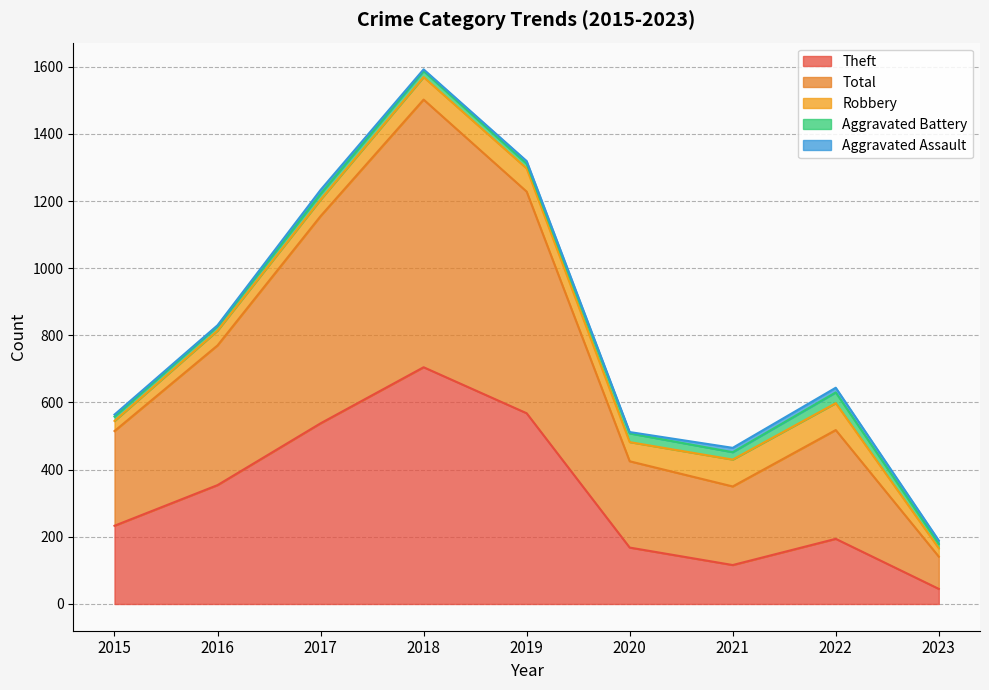

Reading left to right, list all the values displayed in this chart.

Theft: 233	354	538	705	568	168	116	194	45
Total: 282	416	617	797	660	257	234	324	96
Robbery: 30	44	49	67	69	57	80	80	25
Aggravated Battery: 13	13	17	18	14	26	22	32	13
Aggravated Assault: 6	3	12	5	8	4	13	14	10